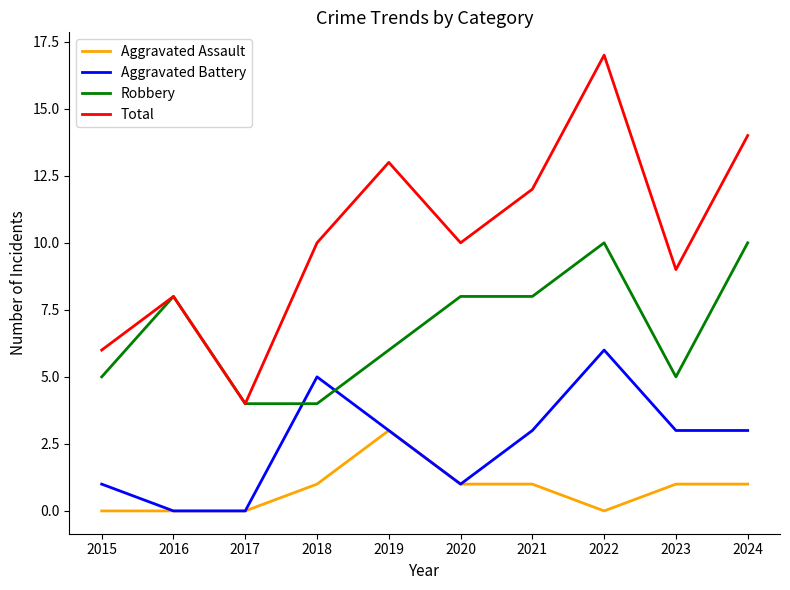

How many Aggravated Battery values are between 1 and 3?

6